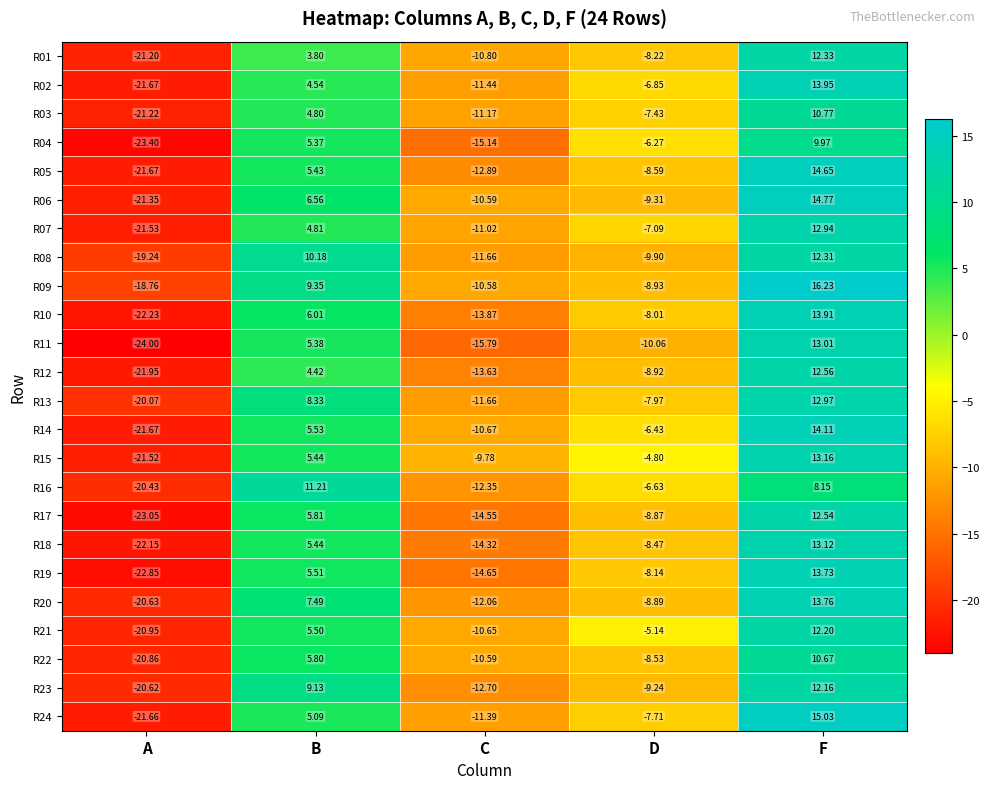

List the series in order of their peak value, highest first.

R09, R24, R06, R05, R14, R02, R10, R20, R19, R15, R18, R11, R13, R07, R12, R17, R01, R08, R21, R23, R16, R03, R22, R04